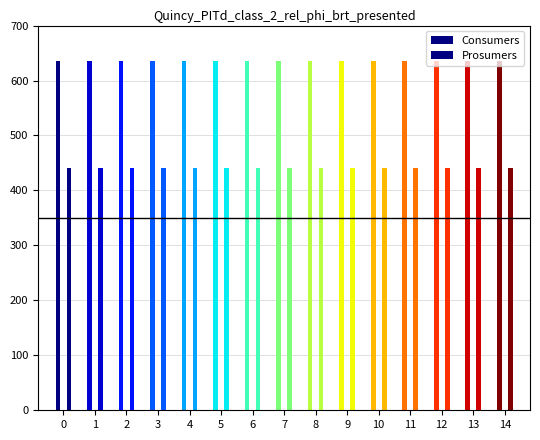

Which series changed the most between 1 and 10?

Consumers